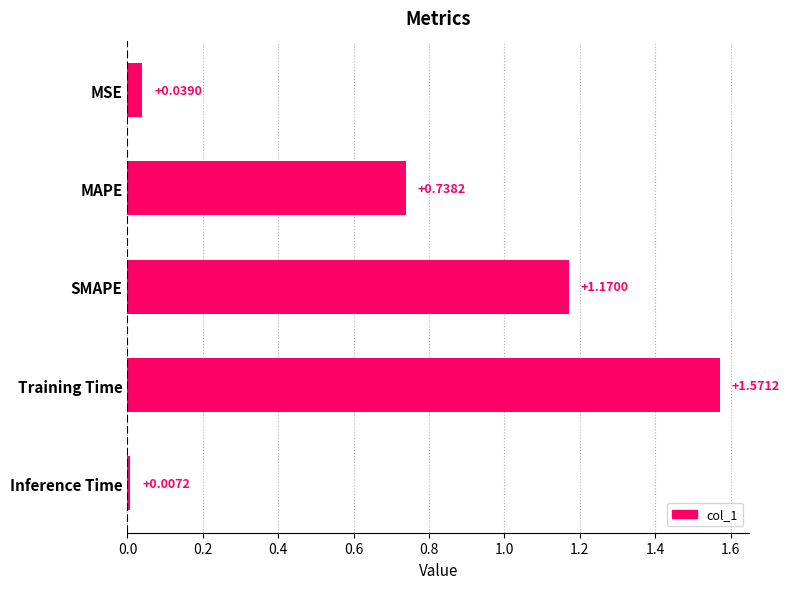

What is the sum of all values?

3.5